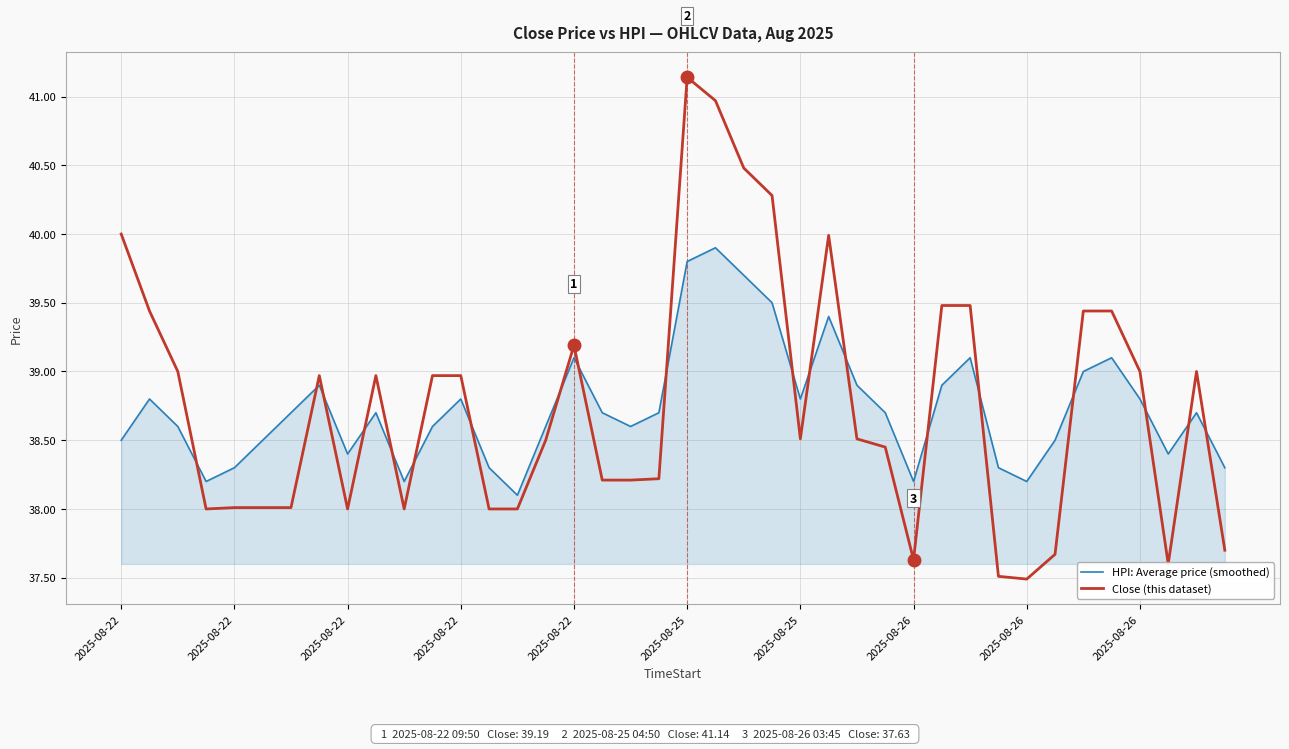

What is the minimum value for HPI: Average price (smoothed)?

38.1